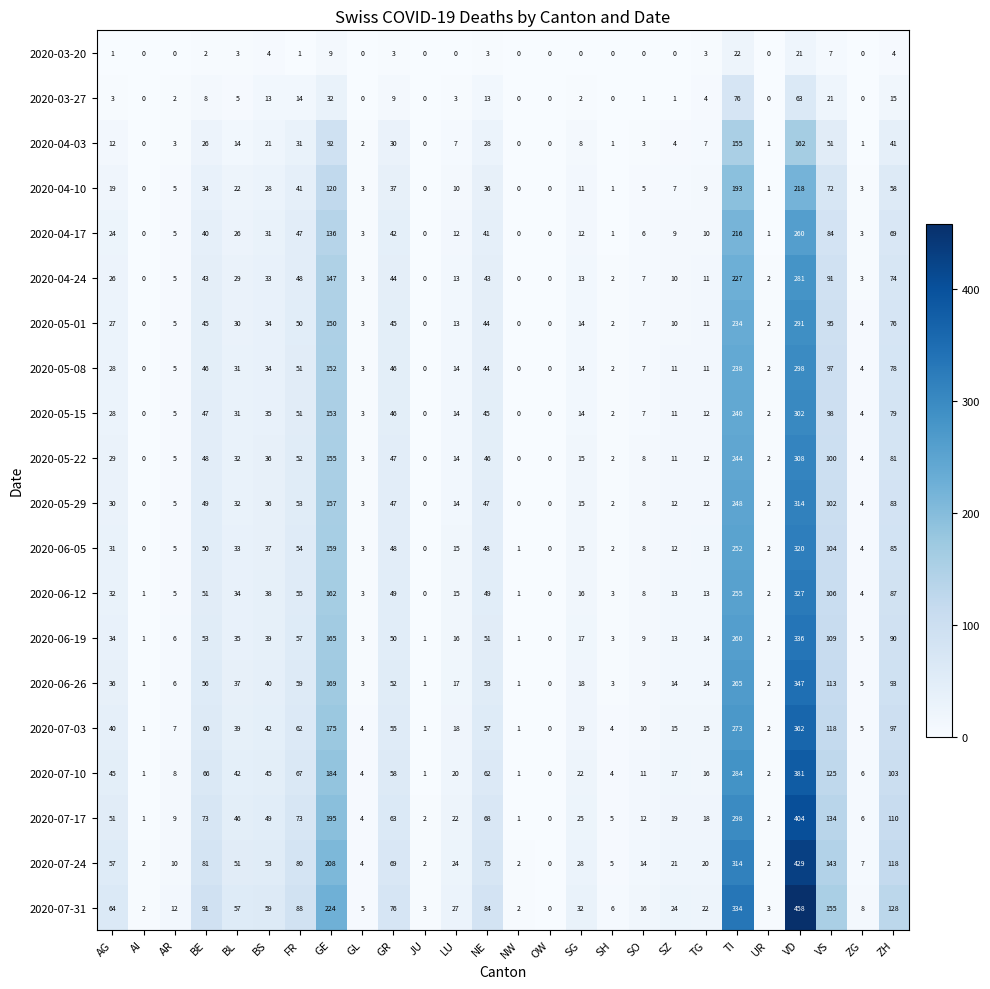

What is the total value across all series at SO?

156